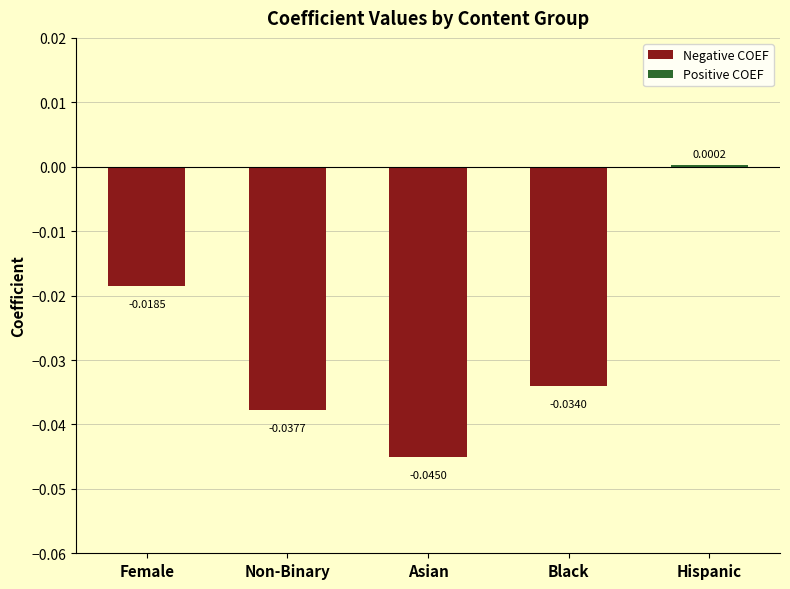

Does the chart contain stacked bars?

No